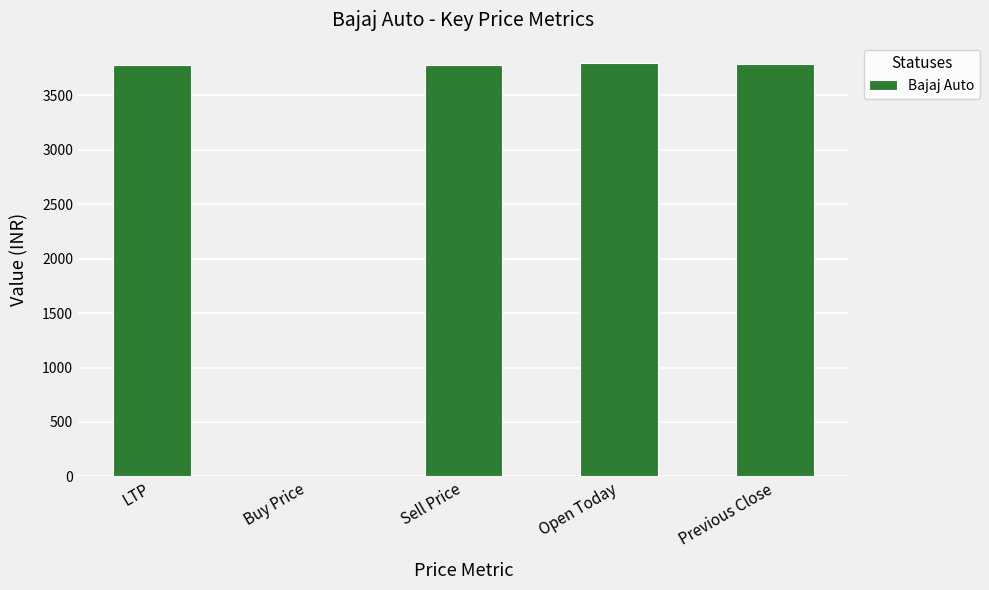

Where does the data first go above 3776?

LTP